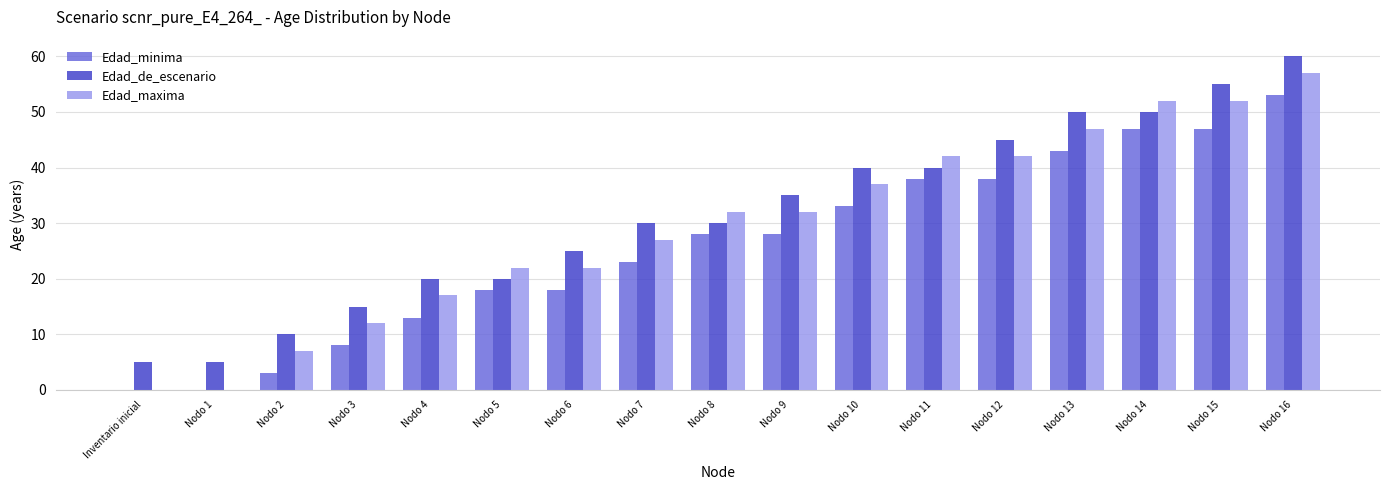

What value does the Edad_de_escenario series have at Nodo 6?

25